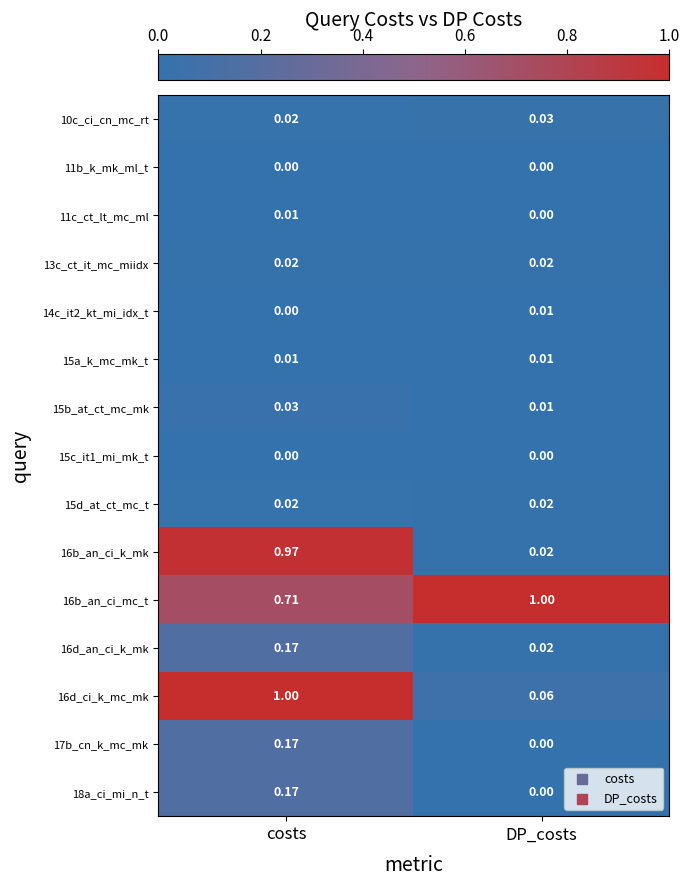

Which category has the lowest value in the 16b_an_ci_mc_t series?

costs